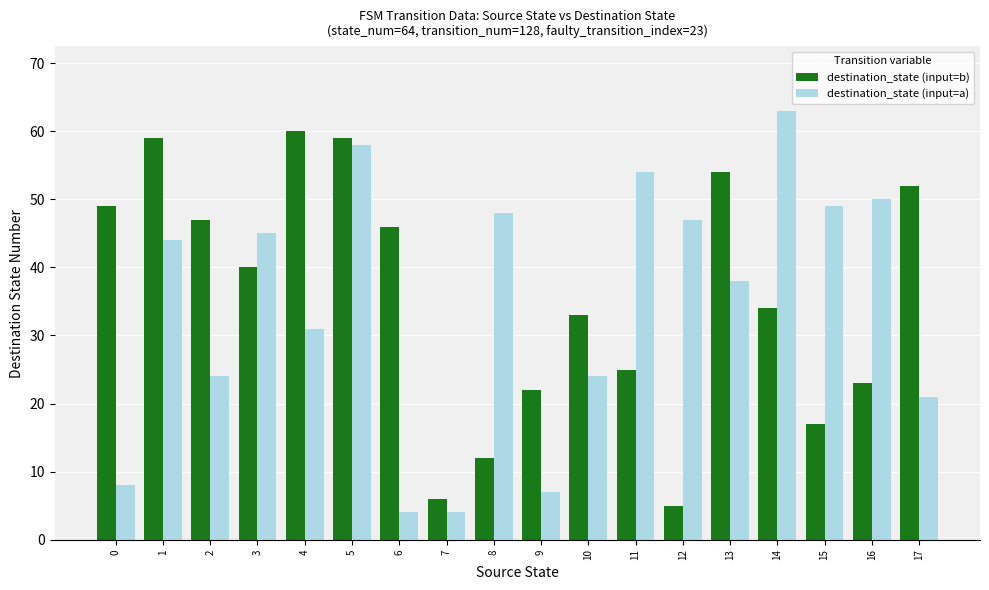

Does the chart contain stacked bars?

No